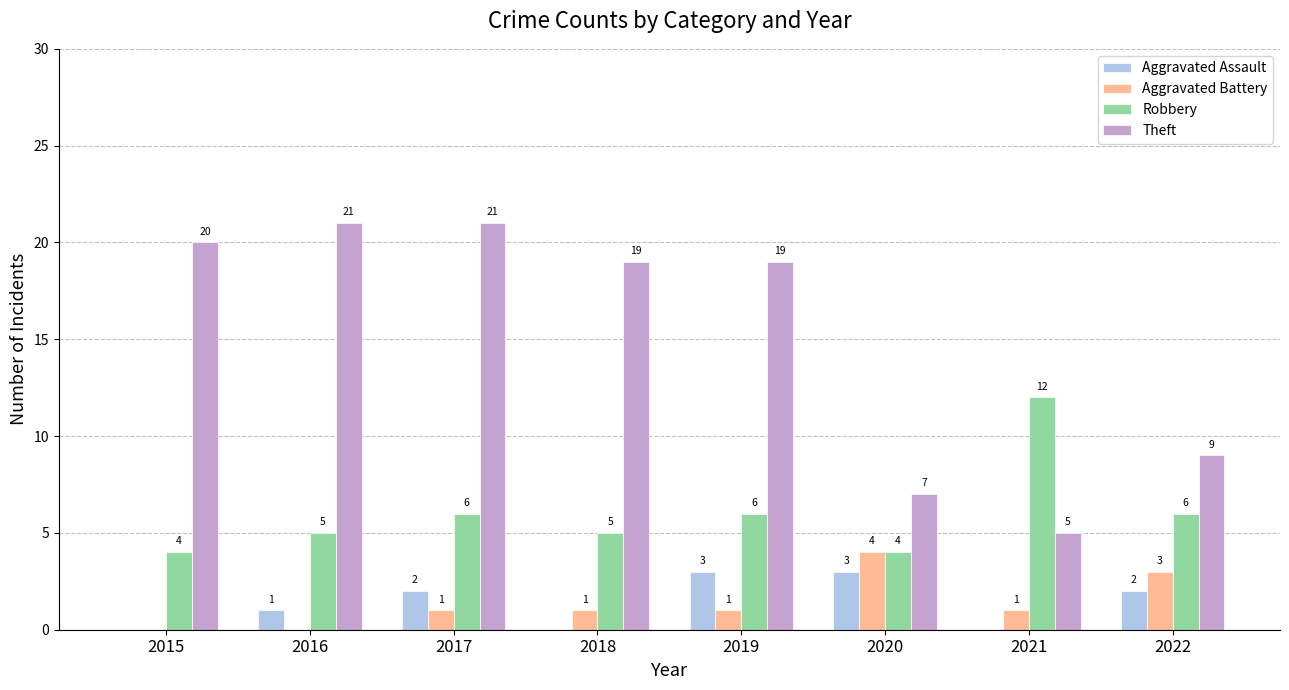

How many distinct data groups are displayed?

4